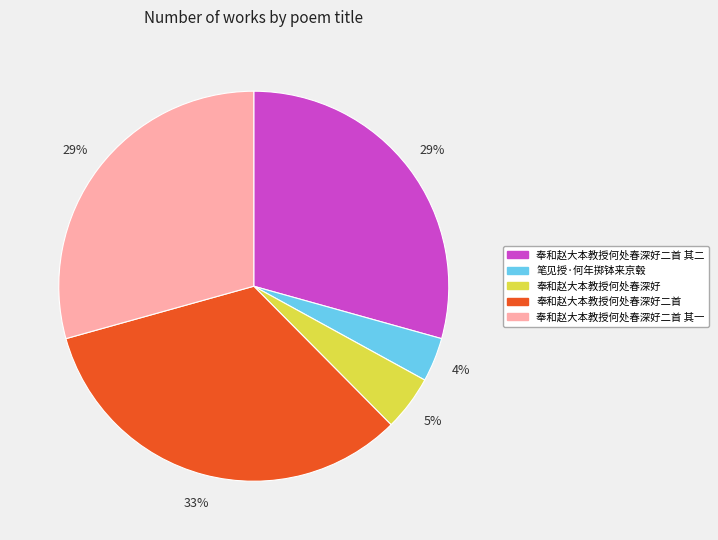

Which category has the biggest portion of the pie?

奉和赵大本教授何处春深好二首